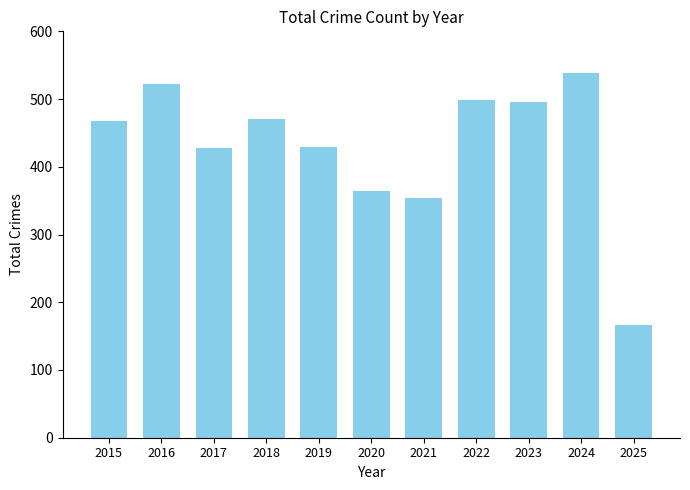

What is the change in value from 2015 to 2021?

-114